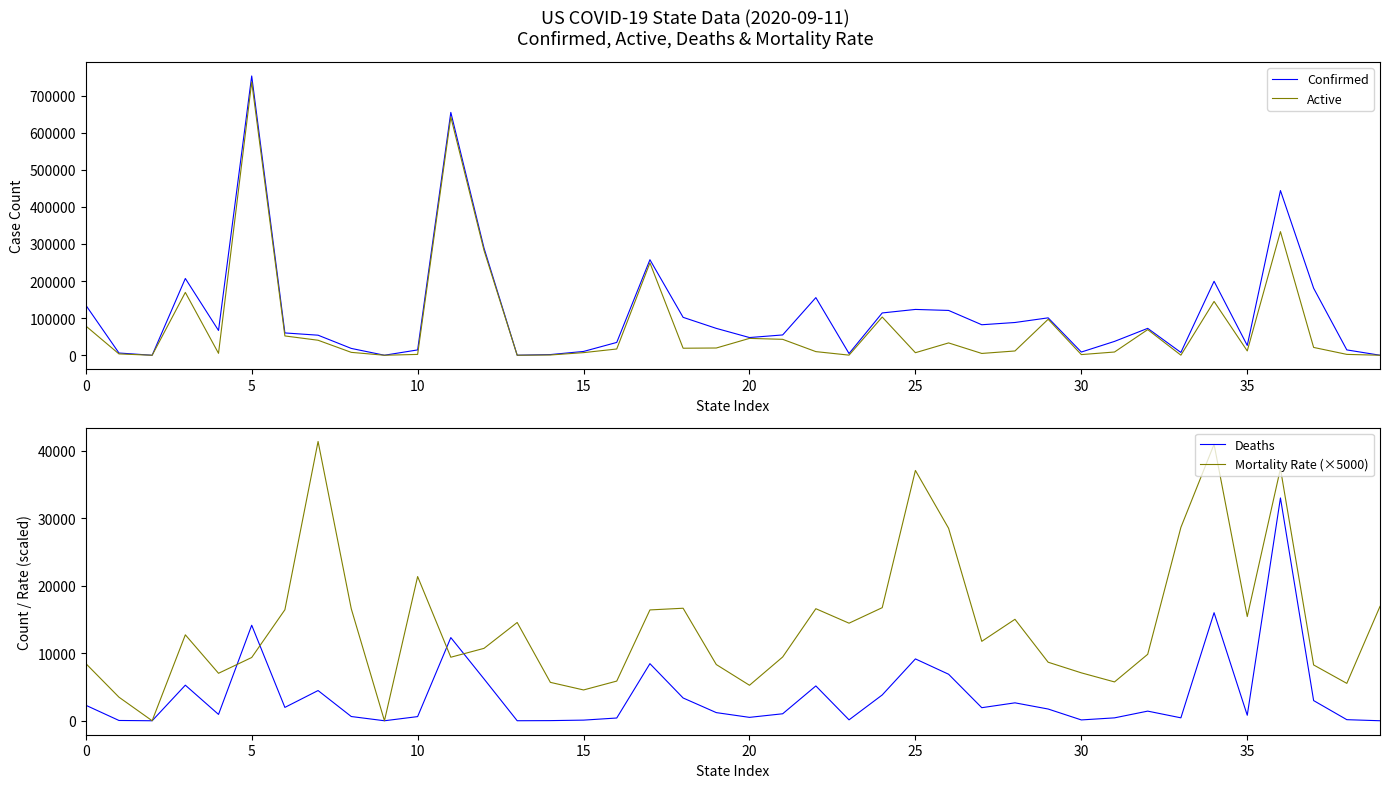

Which series ends up on top after the final intersection of Mortality Rate (×5000) and Deaths?

Mortality Rate (×5000)